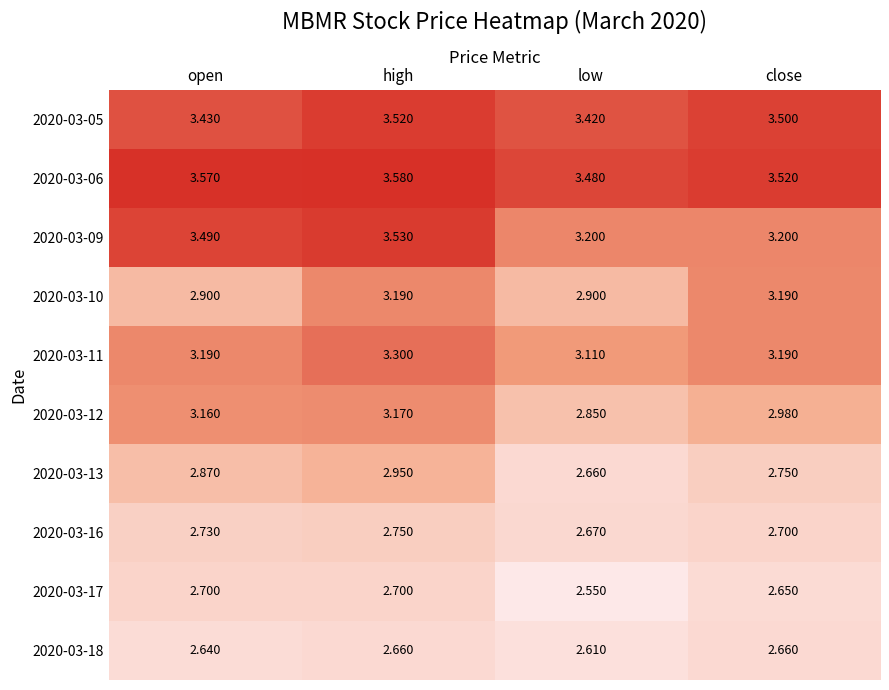

At which label does 2020-03-06 reach its minimum?

low